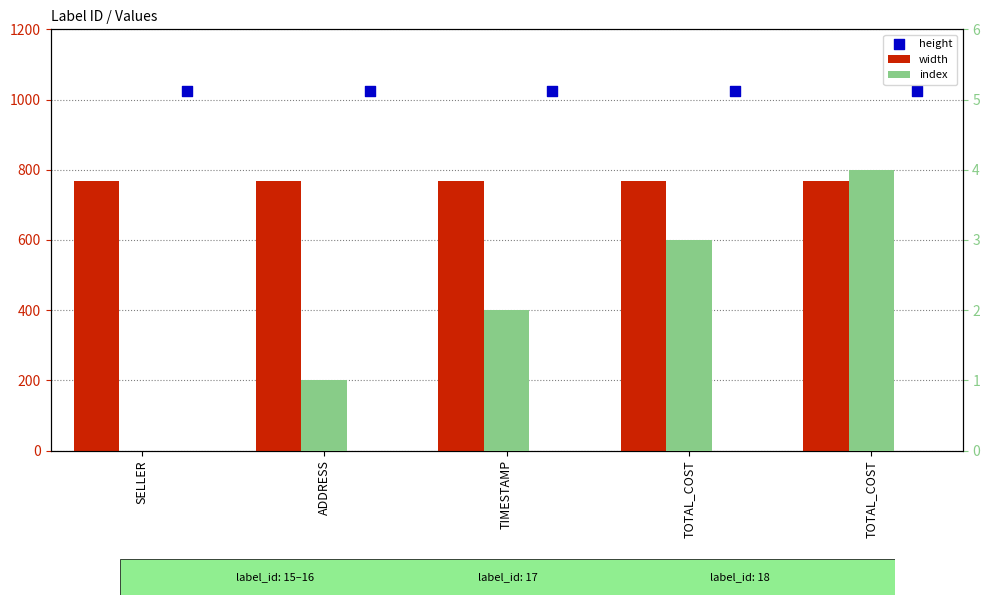

At how many categories does at least one series exceed 971?

5